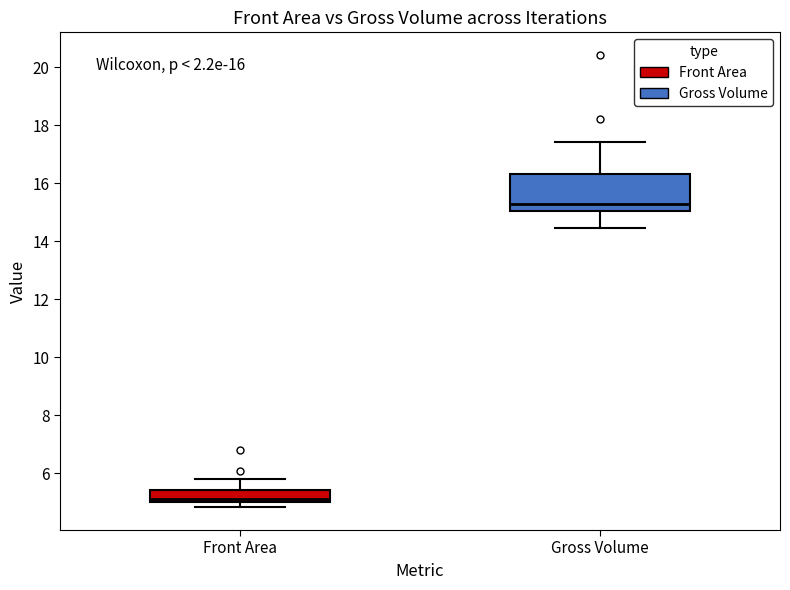

Comparing the boxes themselves (not the whiskers), which one is the tallest?

Gross Volume